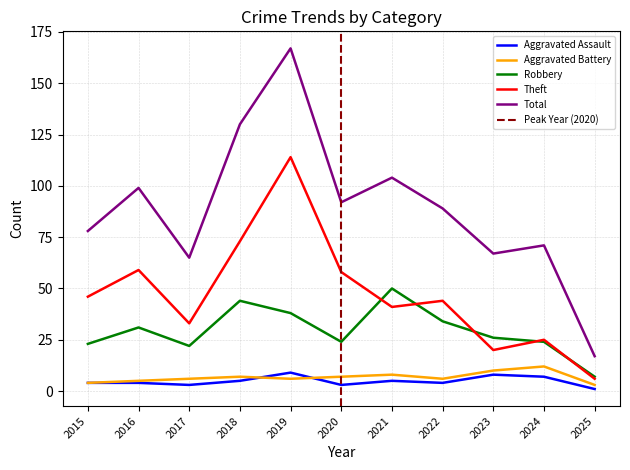

True or false: Aggravated Assault and Theft intersect in this chart.

False